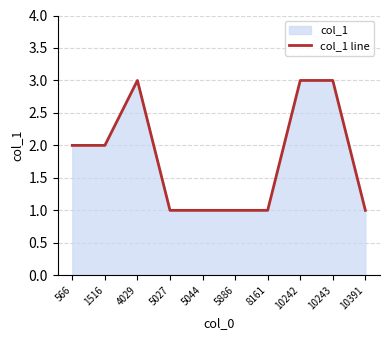

List the labels in order of value, largest first.

4029, 10242, 10243, 566, 1516, 5027, 5044, 5886, 8161, 10391